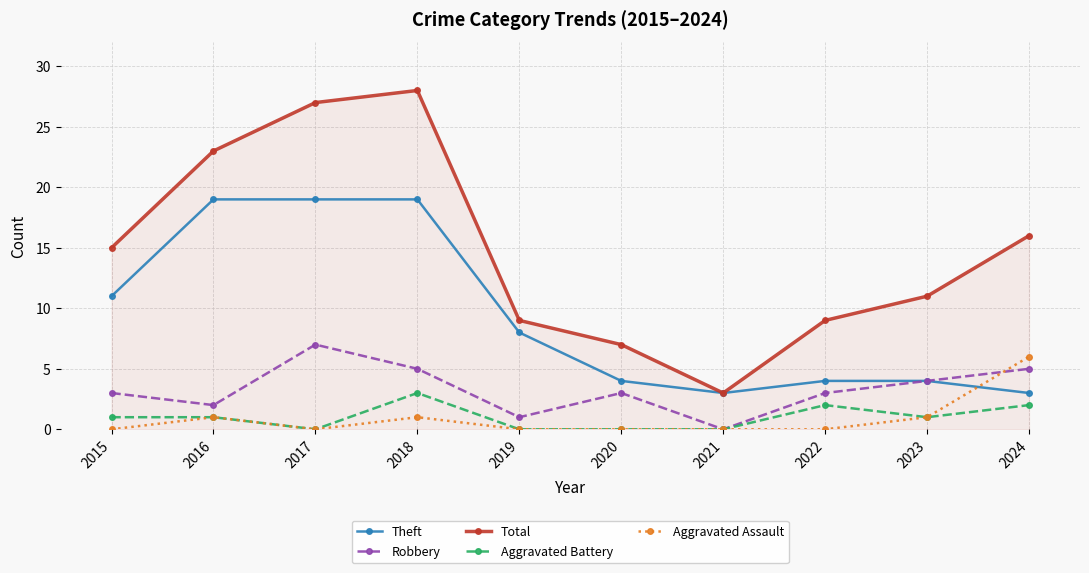

Does the chart have visible grid lines?

Yes